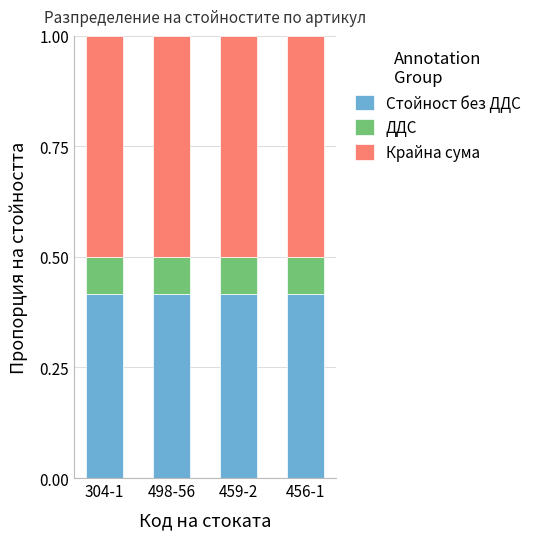

What is the total value across all series at 304-1?

1.0